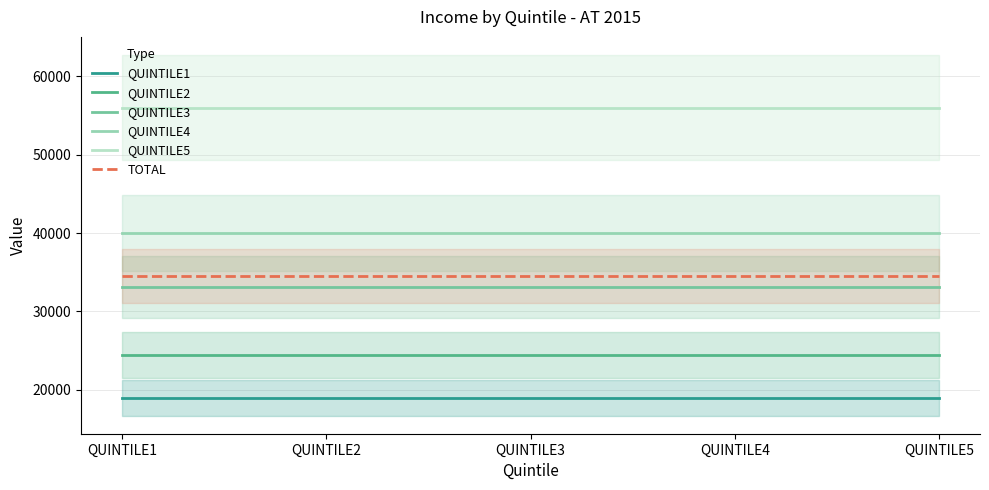

Rank the categories by QUINTILE4 value from lowest to highest.

QUINTILE1, QUINTILE2, QUINTILE3, QUINTILE4, QUINTILE5